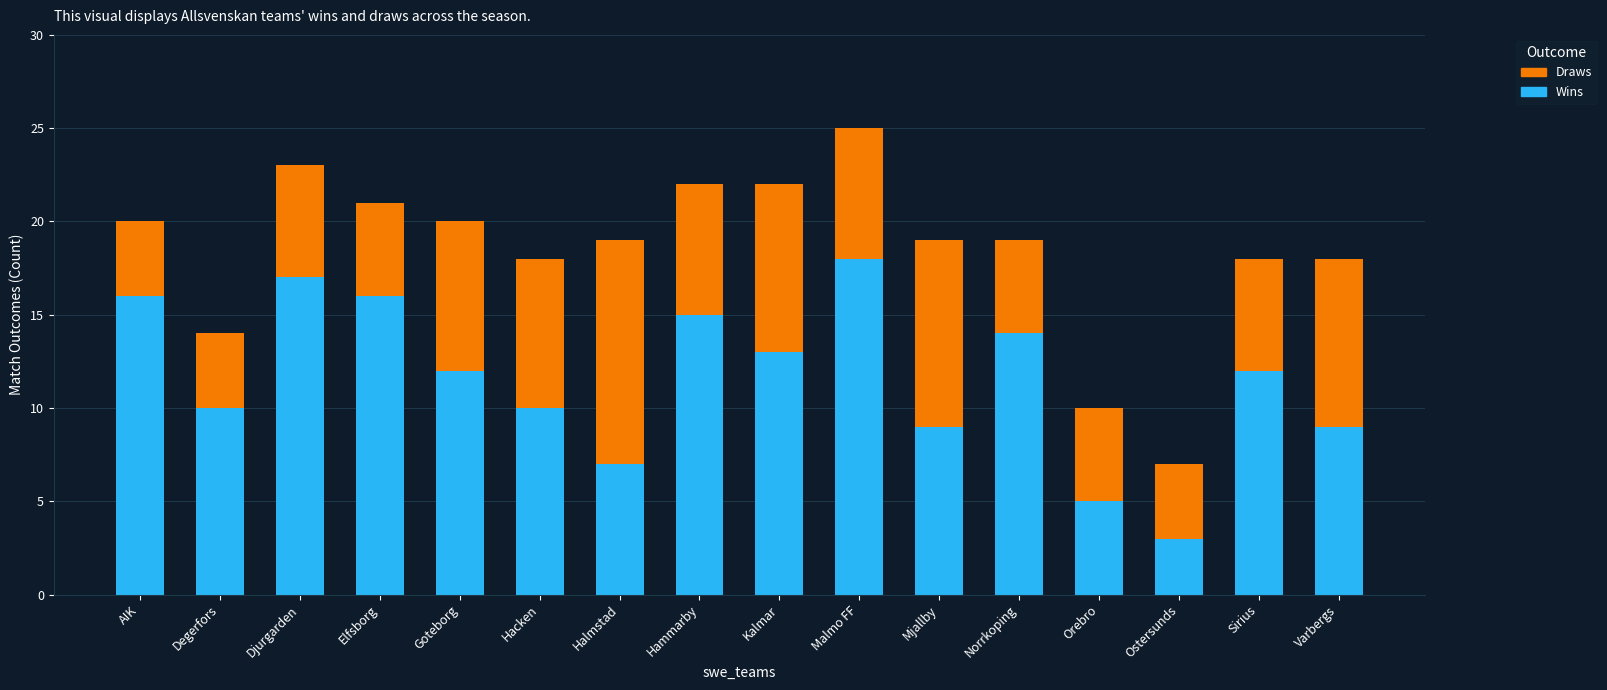

What is the difference between the maximum and second lowest values in the Wins series?

13